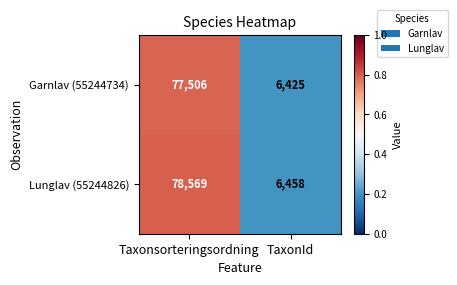

Rank the series at TaxonId from lowest to highest value.

Garnlav (55244734), Lunglav (55244826)